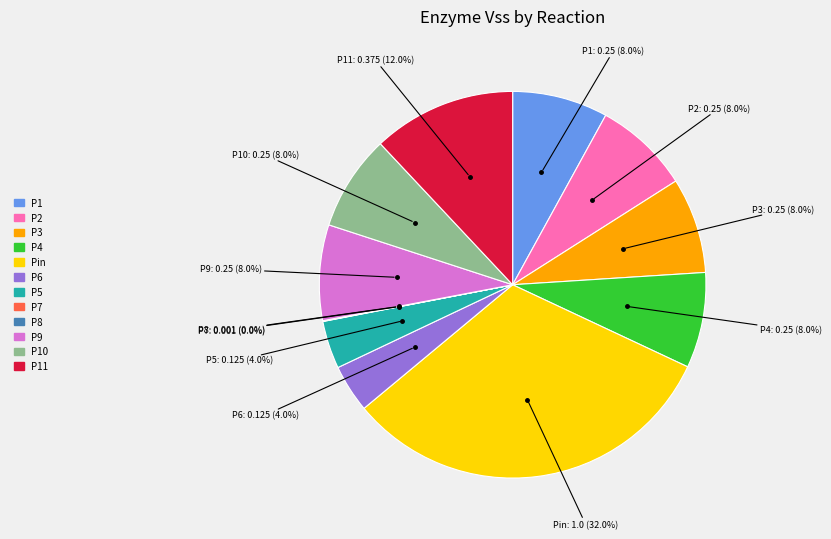

What percentage is the P11 slice, to the nearest percent?

12%